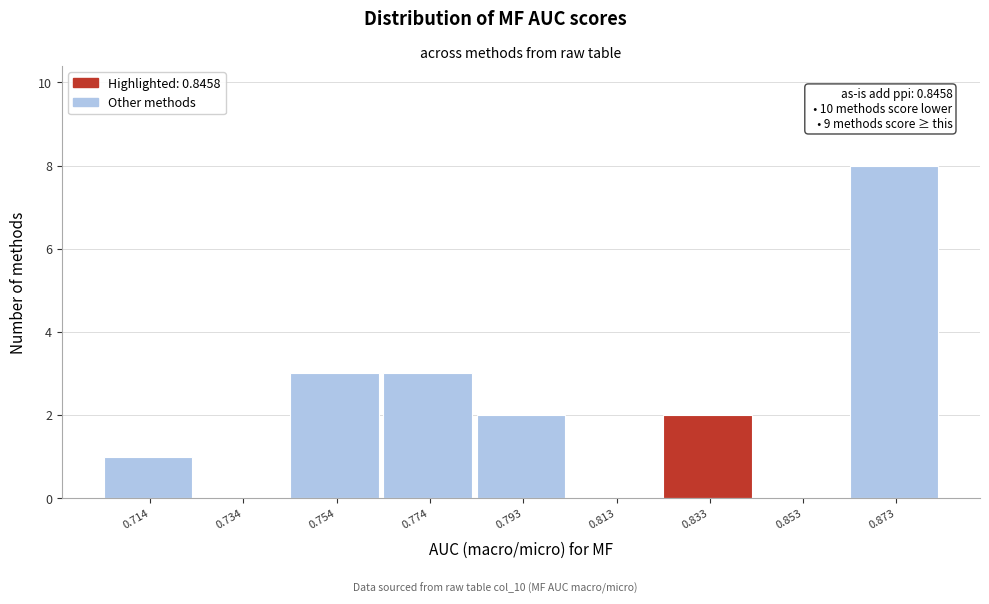

Reading left to right, extract all data points from this chart.

0.714=1	0.734=0	0.754=3	0.774=3	0.793=2	0.813=0	0.833=2	0.853=0	0.873=8